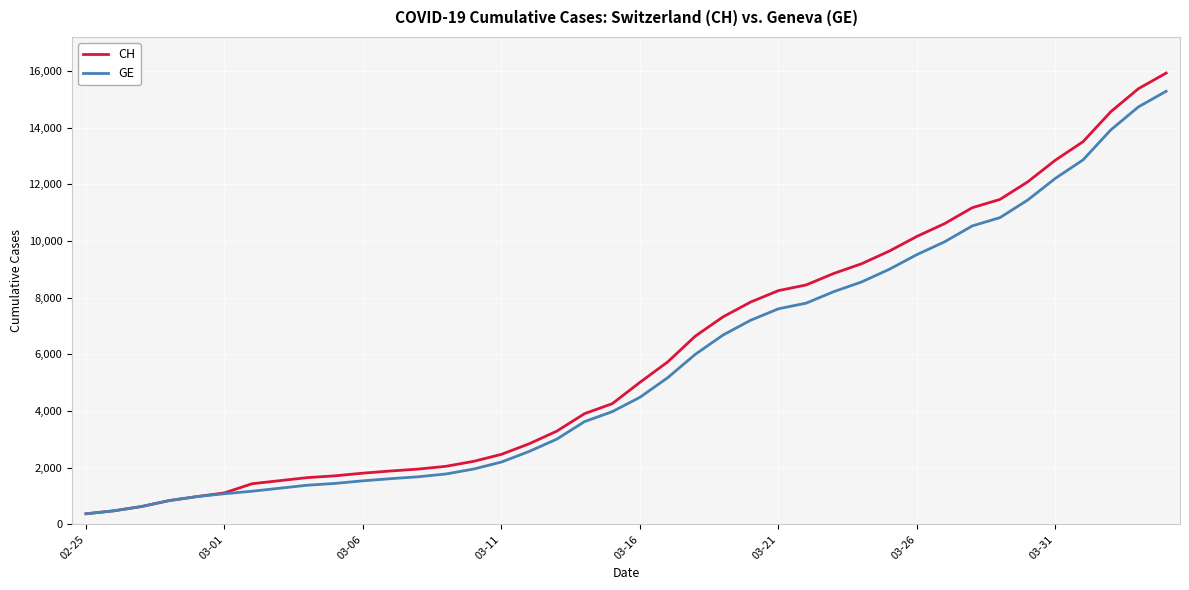

Which series has the widest spread of values?

CH